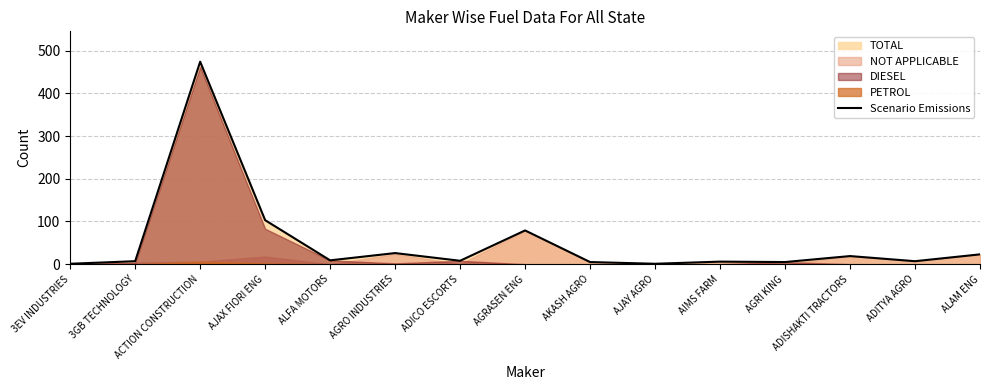

True or false: there are more than 2 points higher than both neighbors.

True